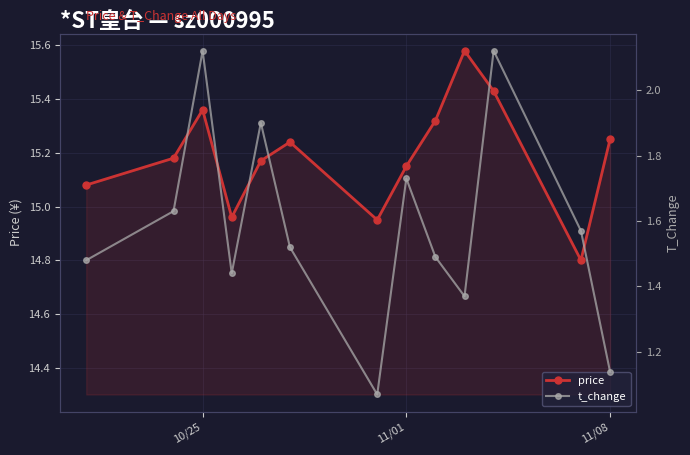

Reading left to right, transcribe all the data shown in this chart.

price: 15.1	15.2	15.4	15.0	15.2	15.2	14.9	15.2	15.3	15.6	15.4	14.8	15.2
t_change: 1.5	1.6	2.1	1.4	1.9	1.5	1.1	1.7	1.5	1.4	2.1	1.6	1.1